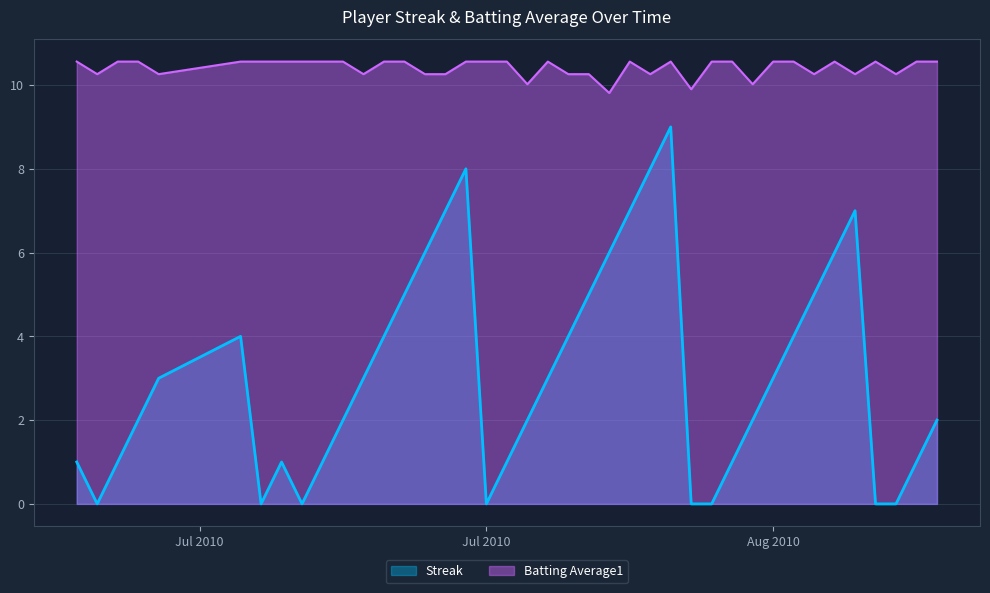

What is the sum of all Streak values?

124.0